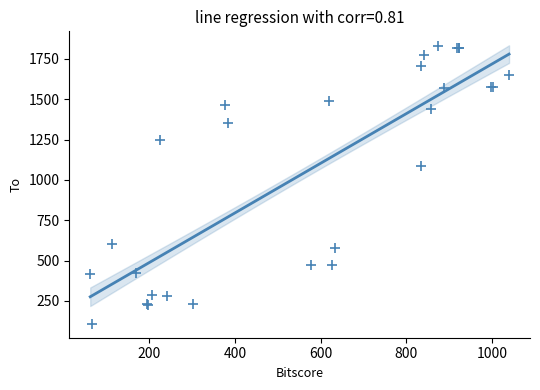

What Y value in the scatter plot is closest to 969?

1085